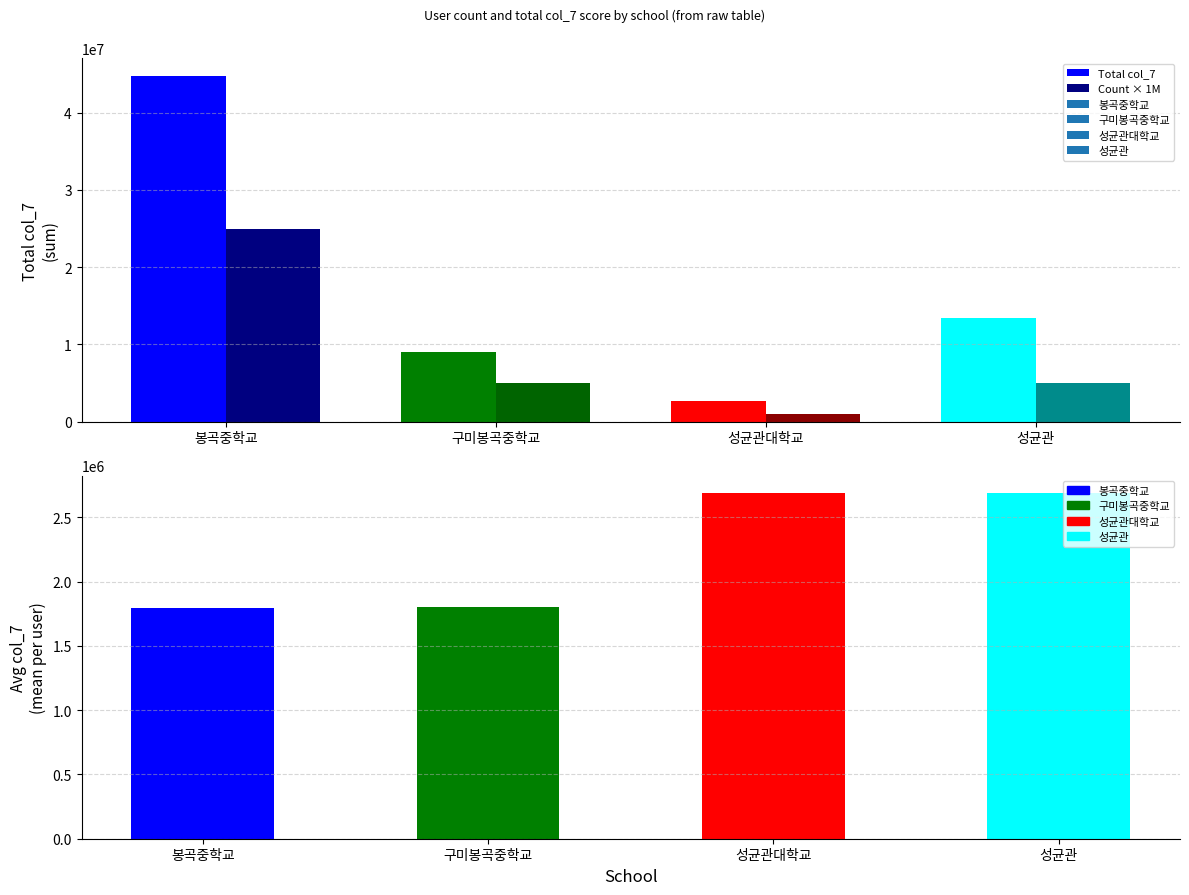

Which series has the widest spread of values?

Total col_7